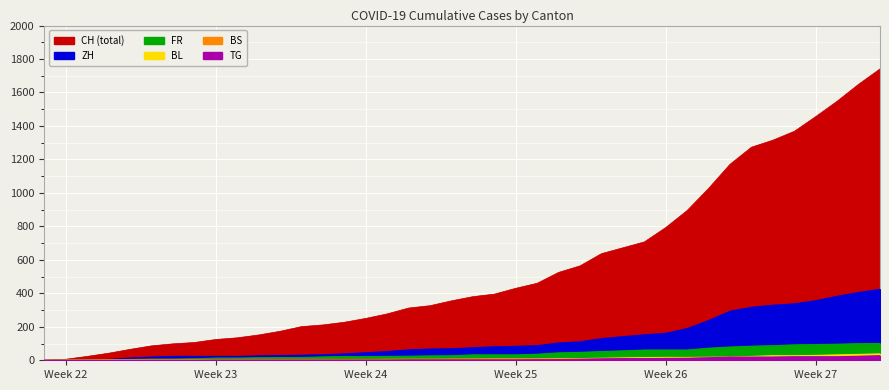

True or false: ZH has a value of 152 at 2020-06-28.

True